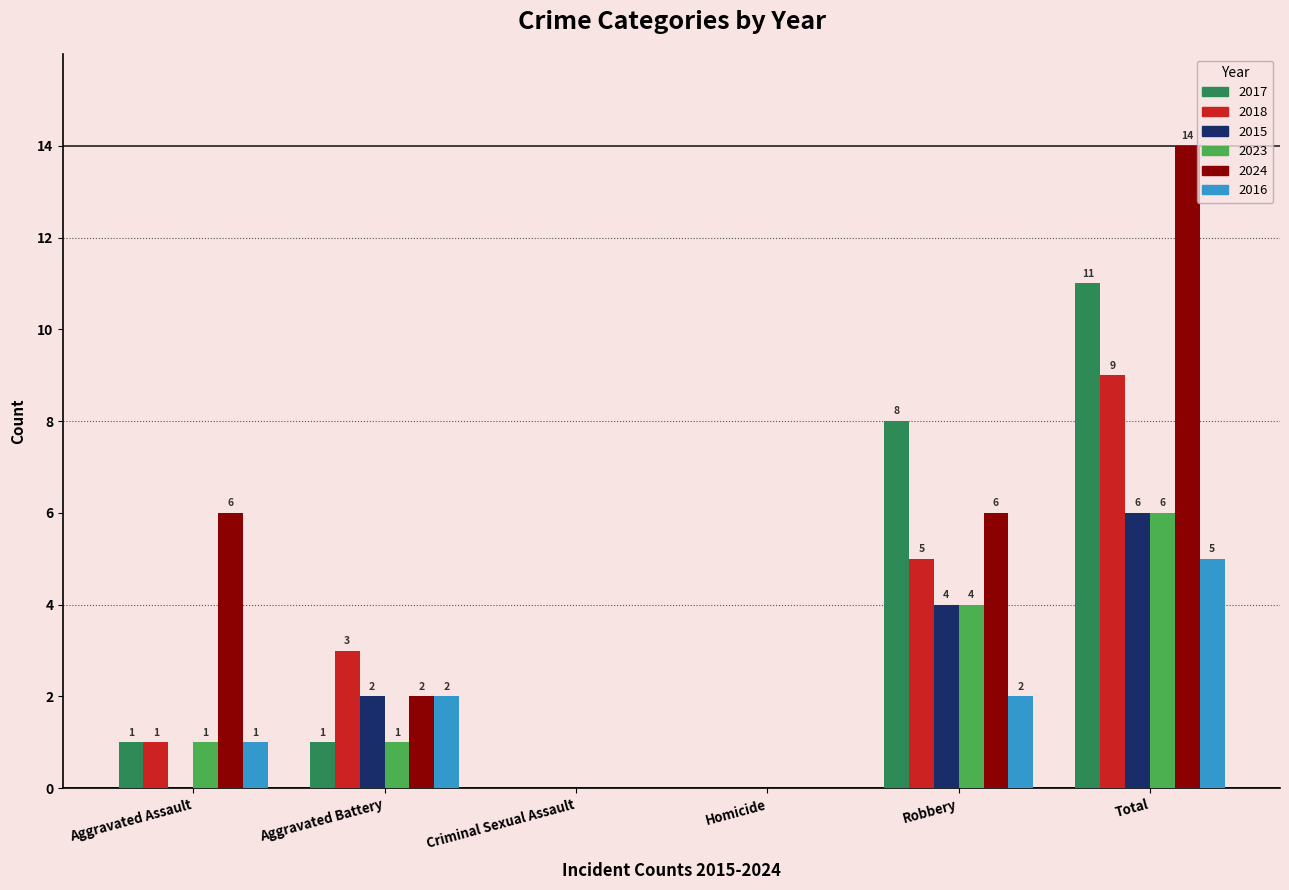

How many 2023 values are between 0 and 4?

5